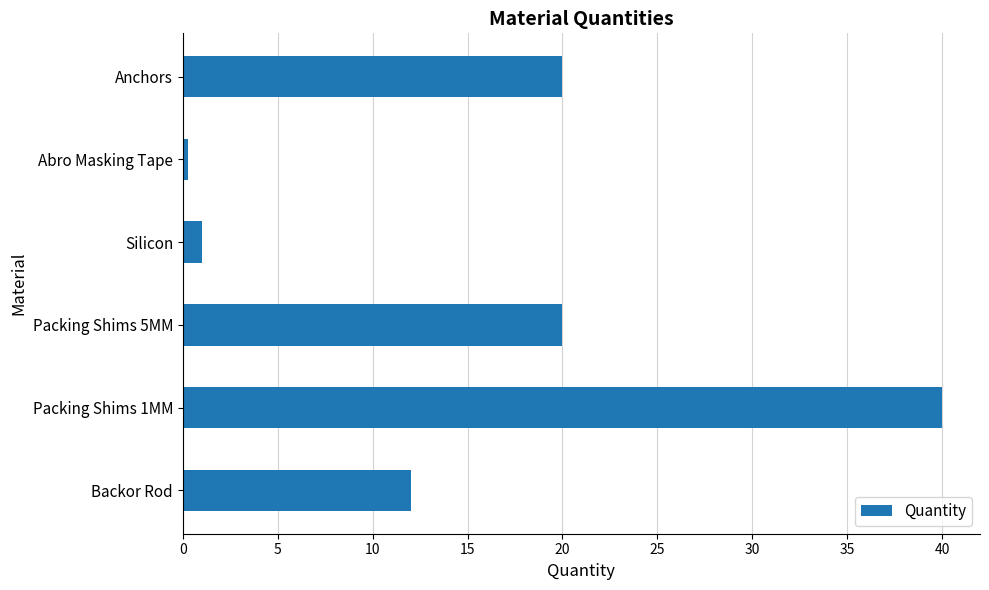

What is the greatest value displayed?

40.0